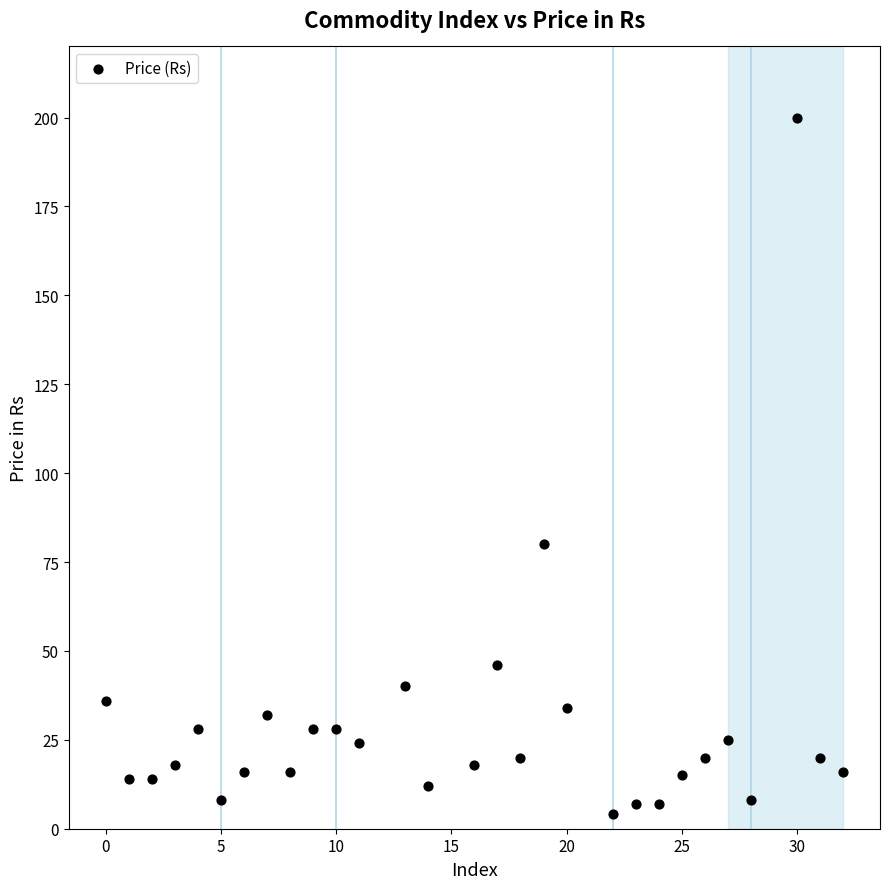

What Y value in the scatter plot is closest to 102?

80